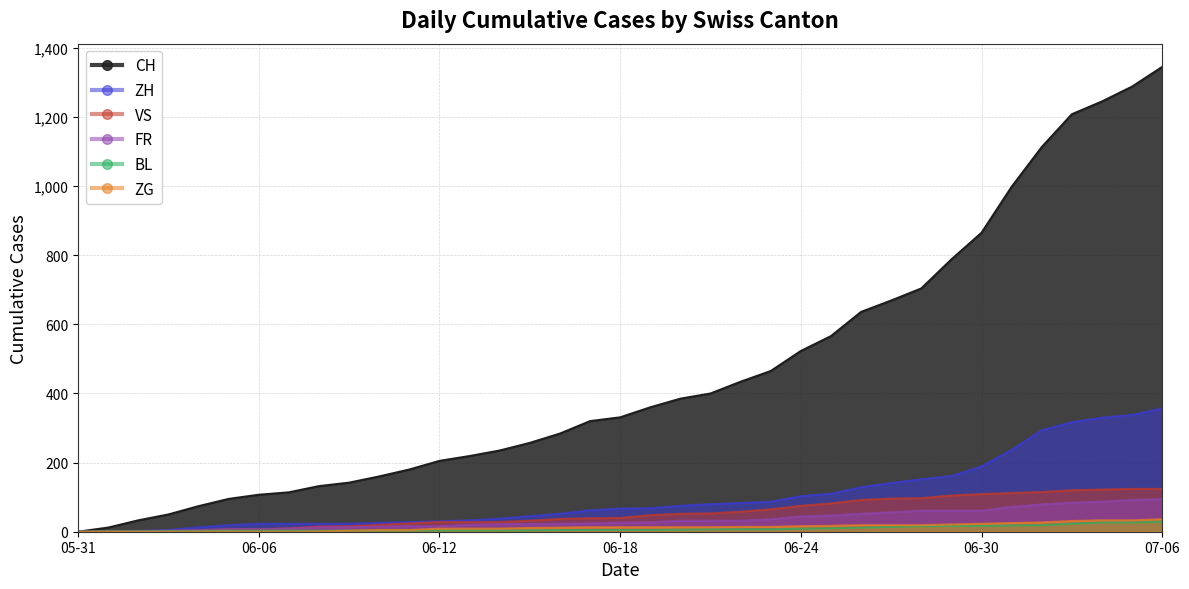

Does the chart display data point markers on the line(s)?

No